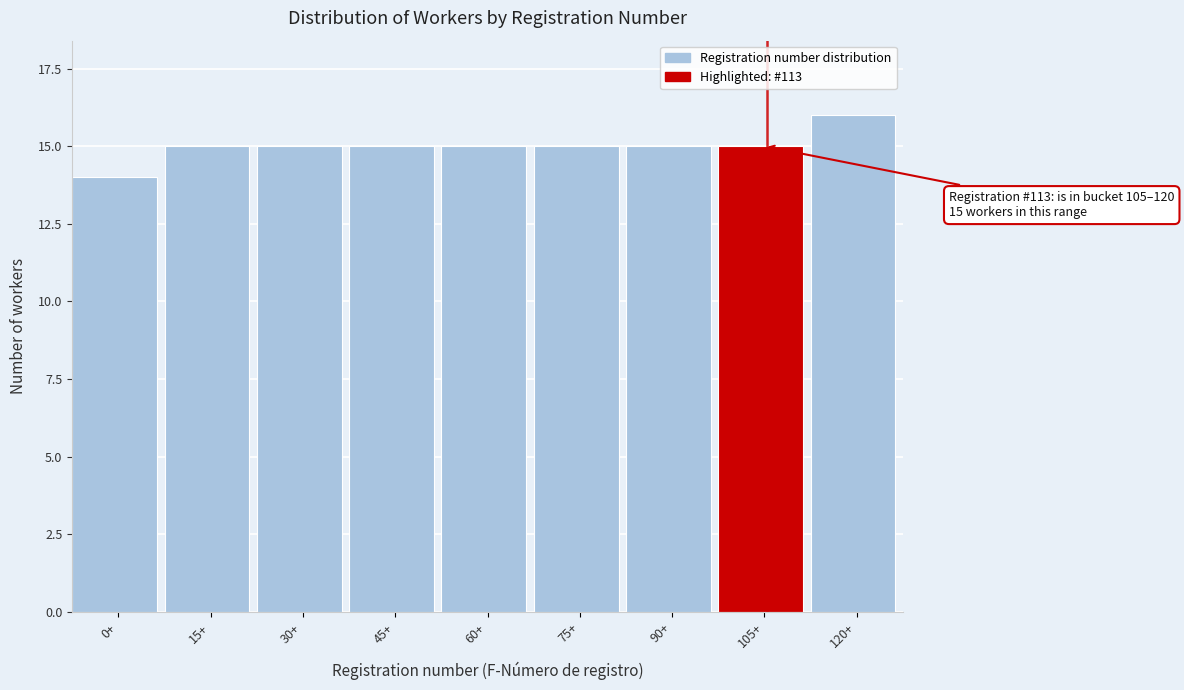

Reading left to right, transcribe all the data shown in this chart.

0+=14	15+=15	30+=15	45+=15	60+=15	75+=15	90+=15	105+=15	120+=16